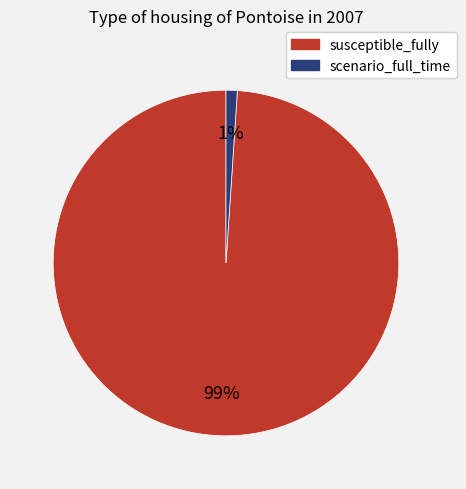

Count the number of slices in the pie.

2